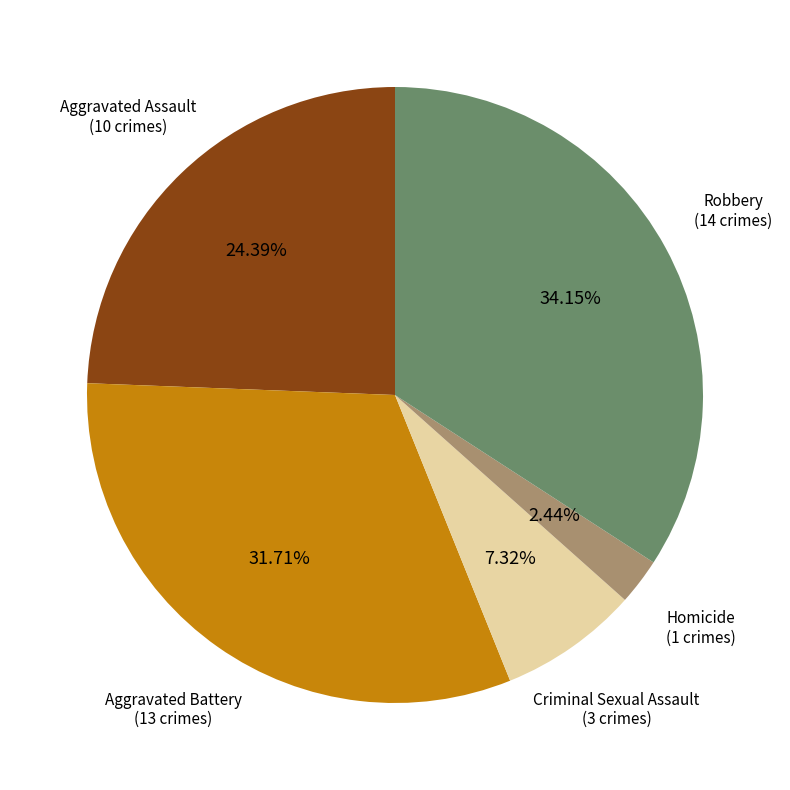

Count the number of slices in the pie.

5